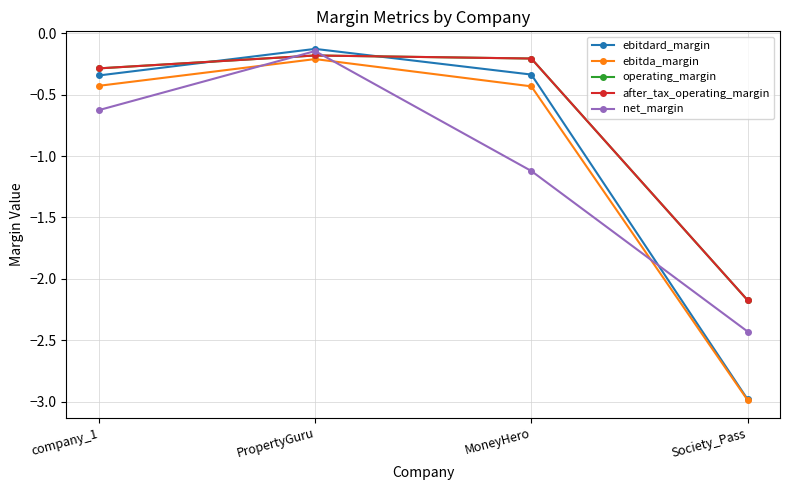

In ebitdard_margin, how many points are higher than both neighbors (excluding endpoints)?

1